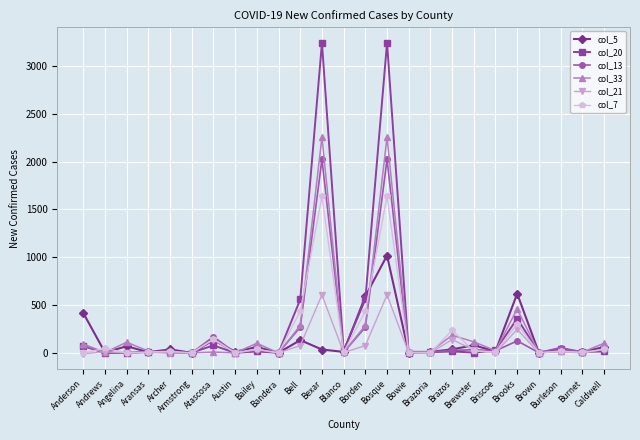

How many categories are shown in the chart?

25